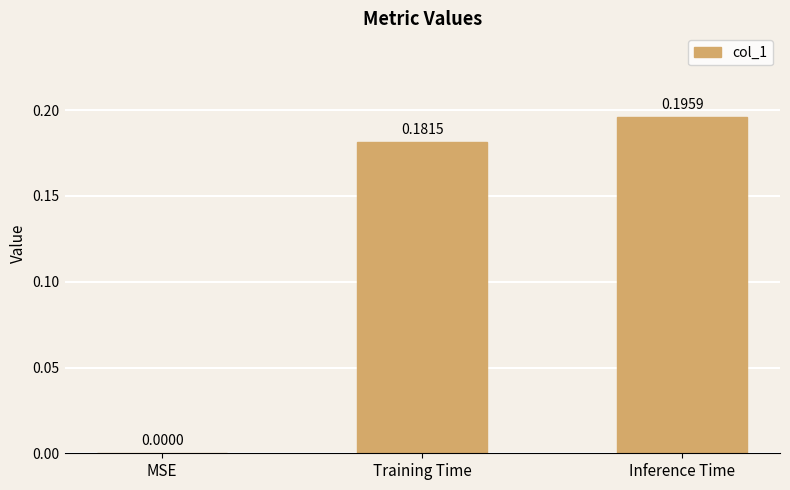

What is the change in value from MSE to Inference Time?

+0.2